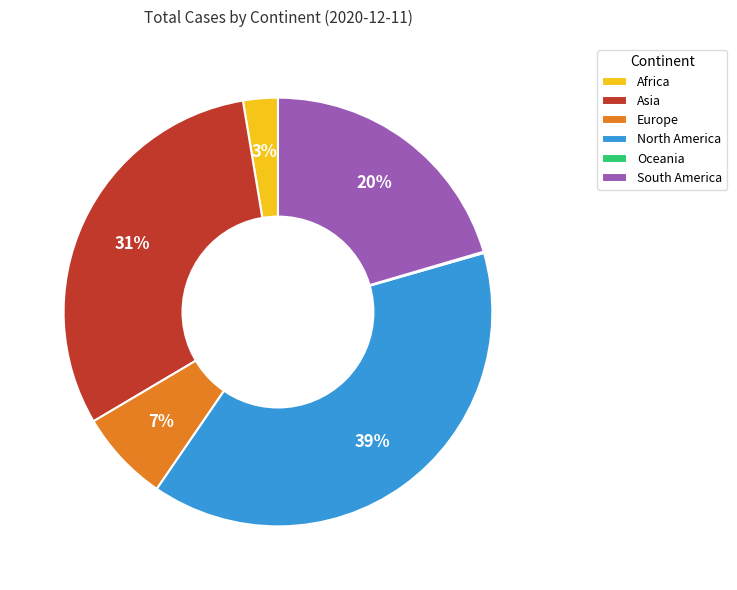

Between Asia and South America, which is larger?

Asia